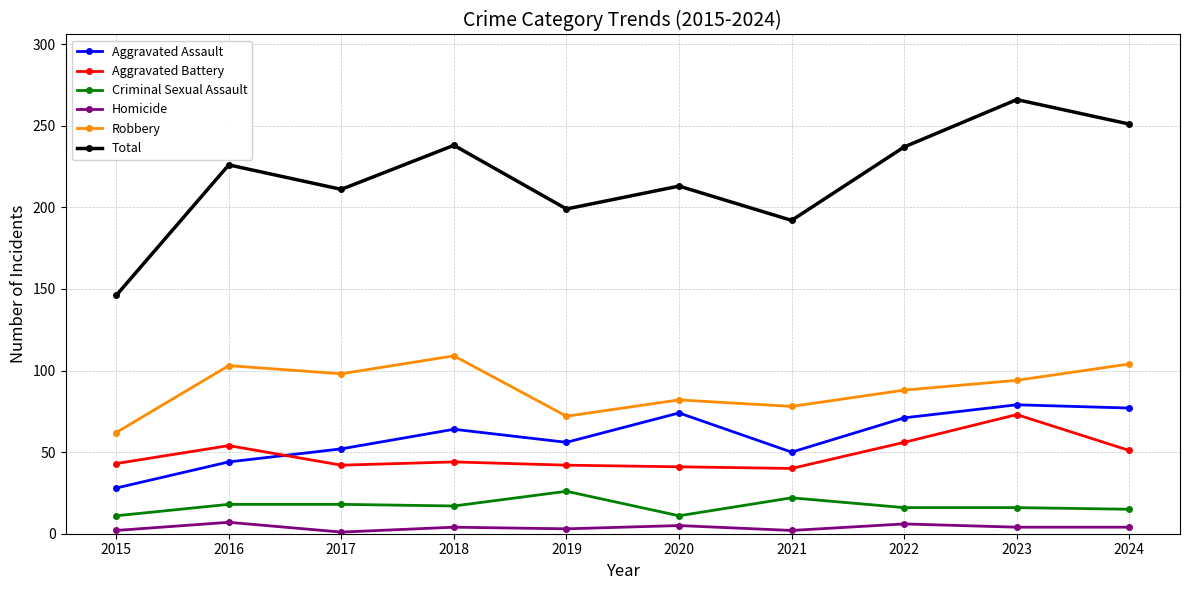

How many data points does each series have?

10